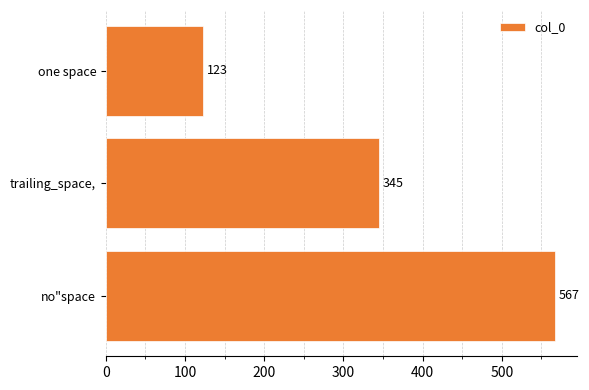

At which label is the value closest to 345?

trailing_space,